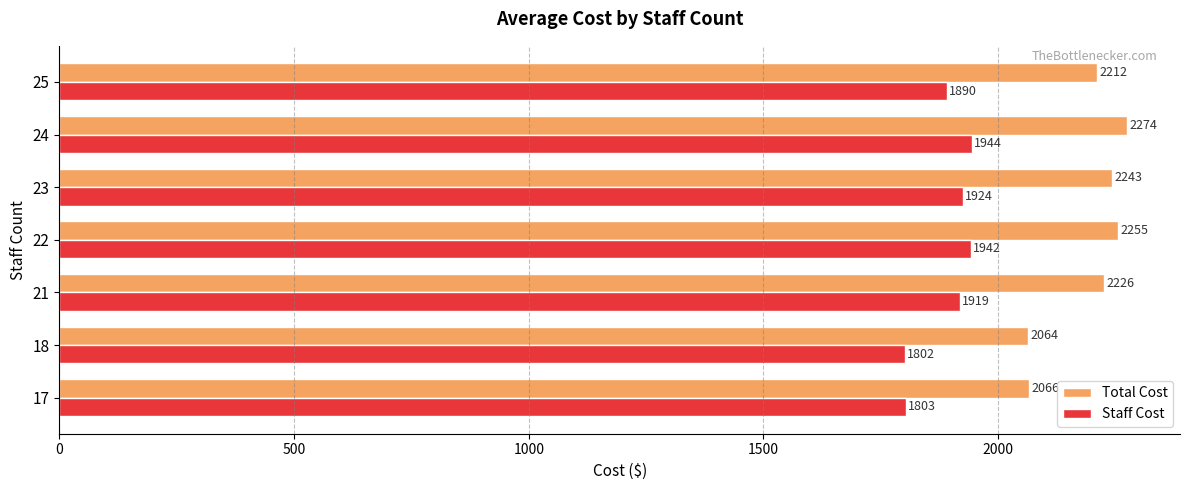

True or false: Staff Cost has a value of 1943.9 at 24.

True